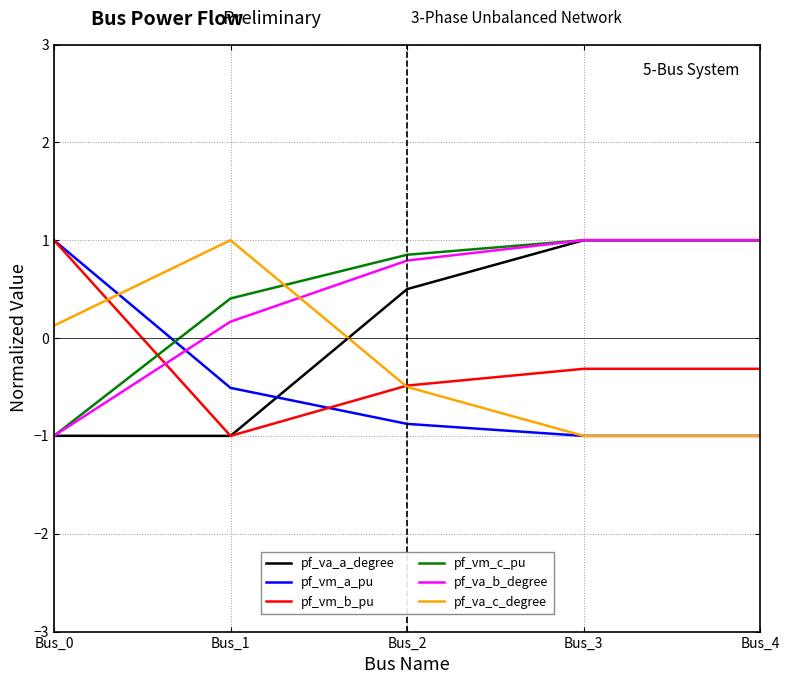

What is the spread (max minus min) of values at Bus_2?

1.7